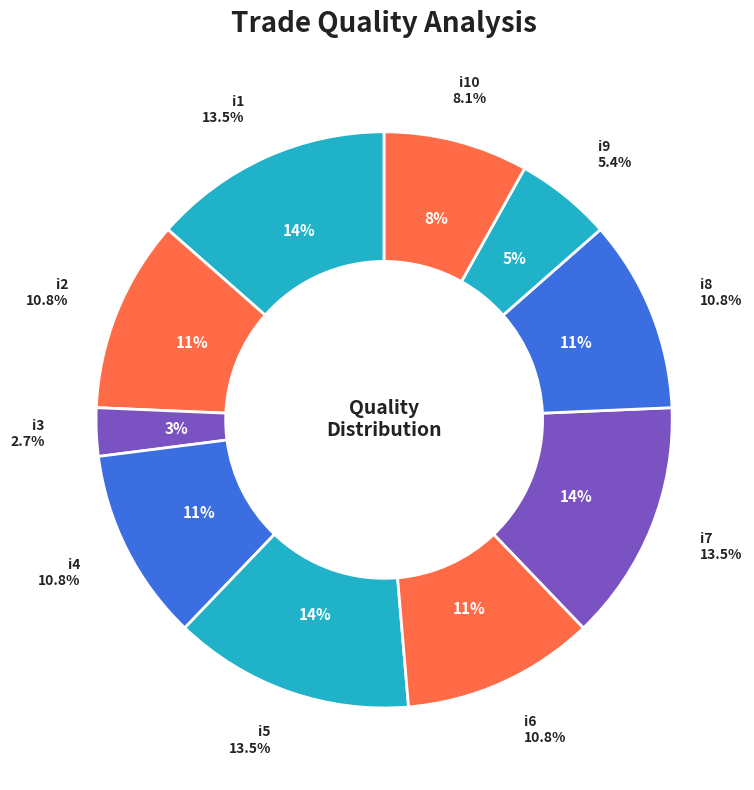

To the nearest percent, what portion does i1 represent?

14%